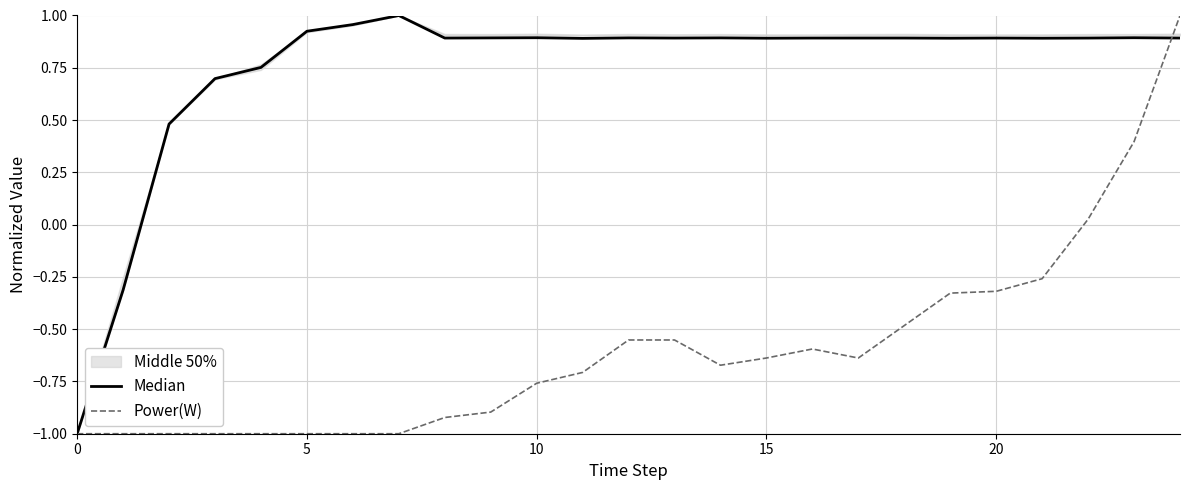

What is the minimum value for Power(W)?

-1.0